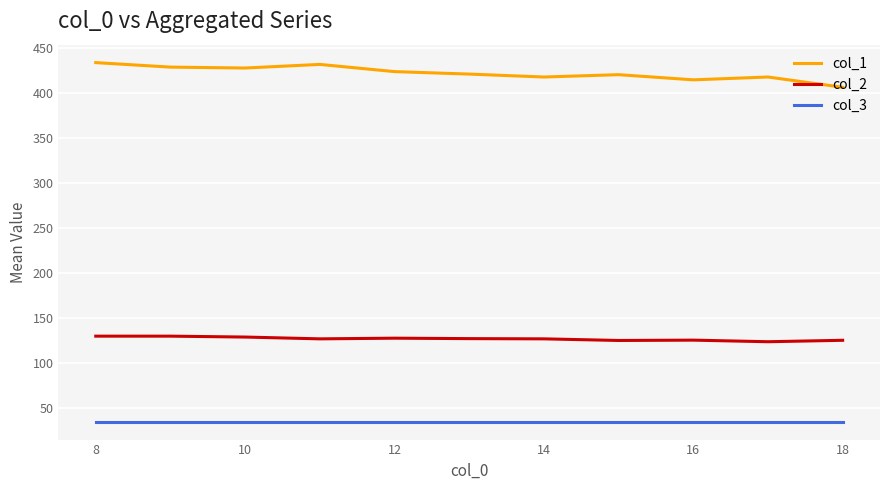

What is the difference between the second highest and second lowest values in the col_1 series?

17.1